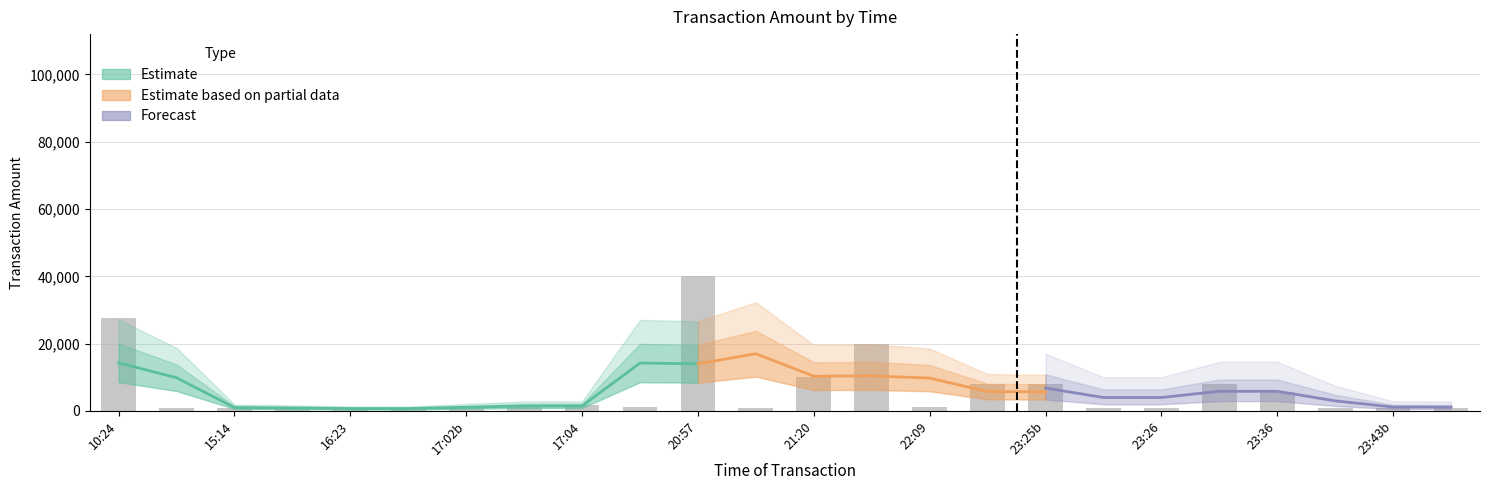

What is the greatest value displayed?

40000.0